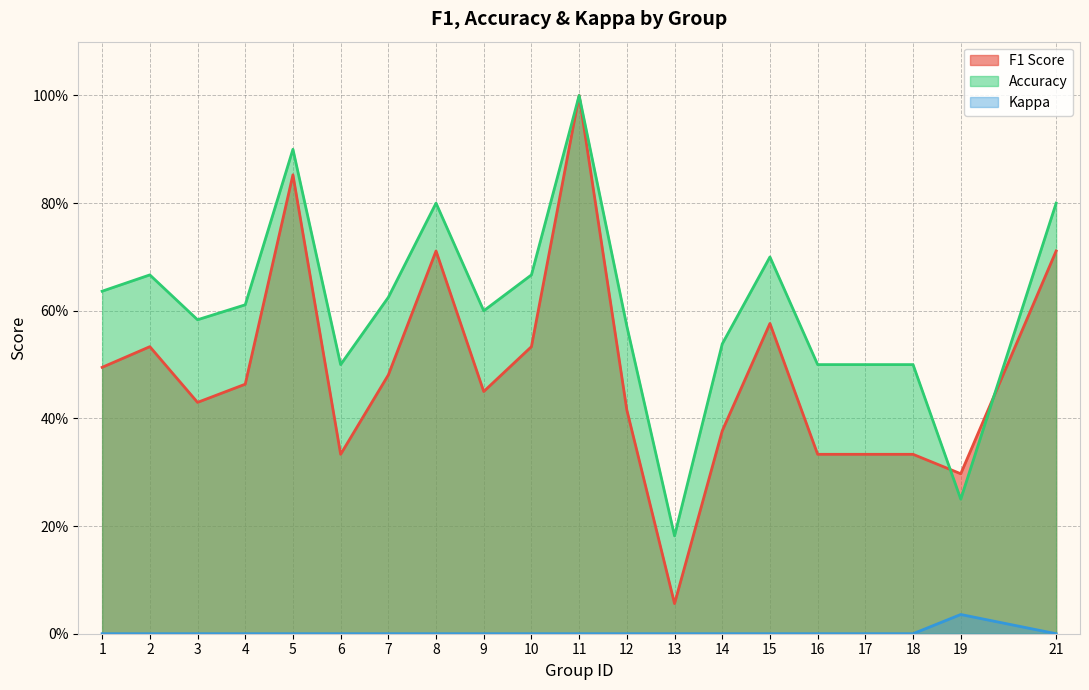

Between 12 and 21, which series saw the biggest shift?

F1 Score